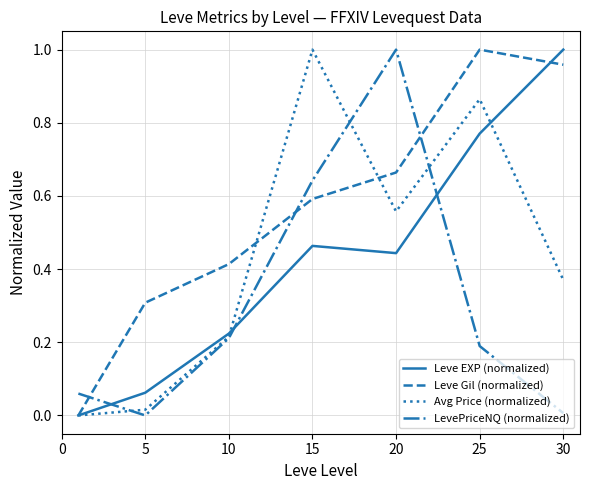

True or false: Avg Price (normalized) and Leve EXP (normalized) cross at least once.

True